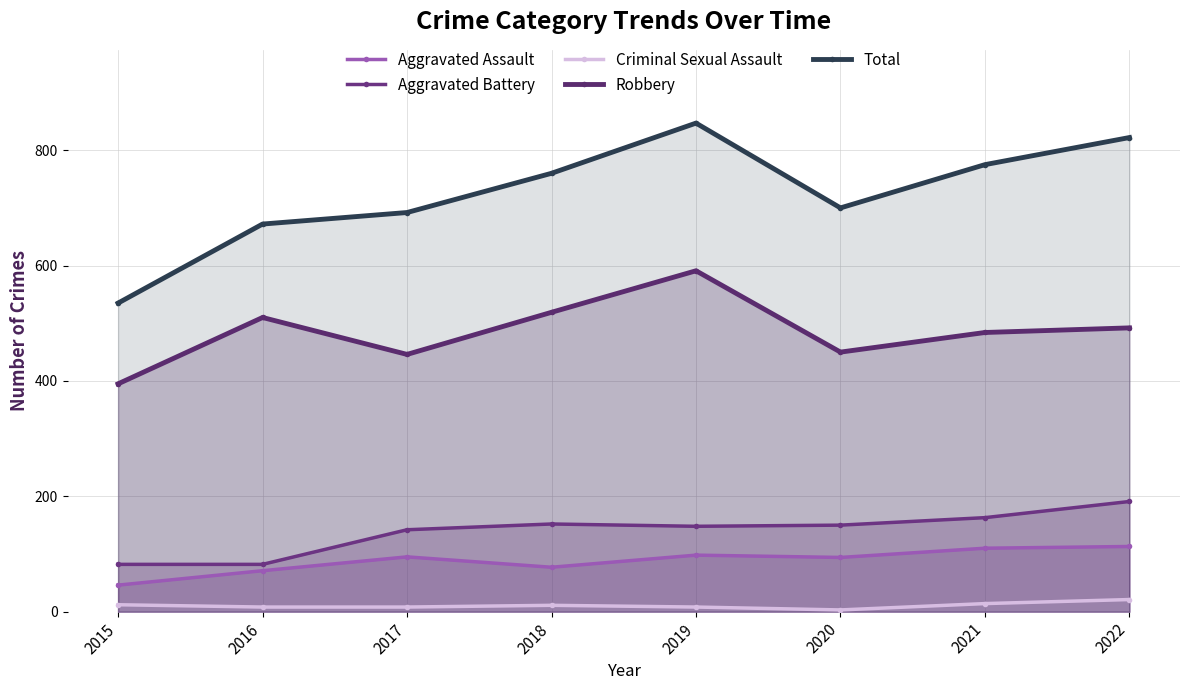

How many data points in Total are less than 760?

4